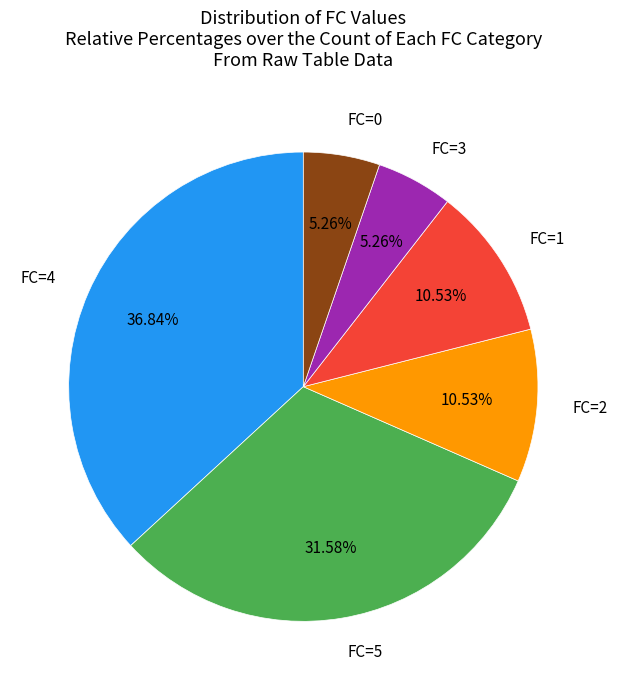

How many segments does this pie chart have?

6